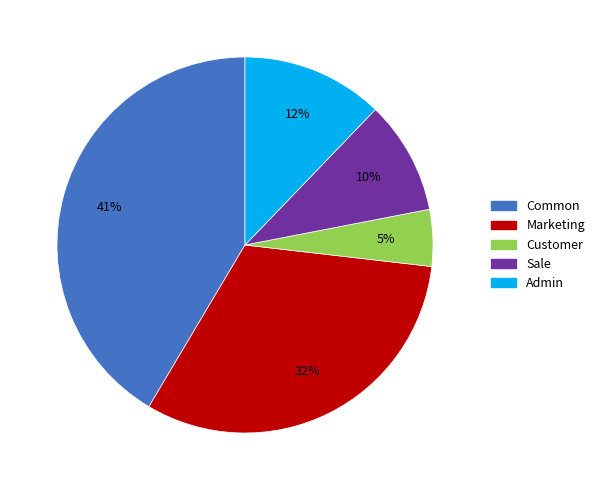

To the nearest percent, what percentage of the pie is Customer?

5%